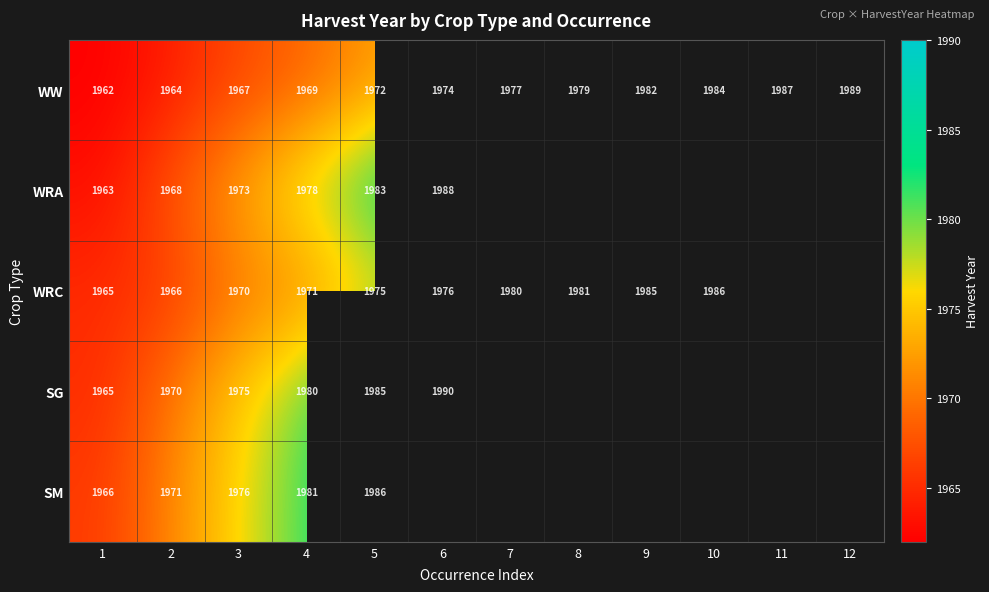

What is the spread (max minus min) of values at 2?

7